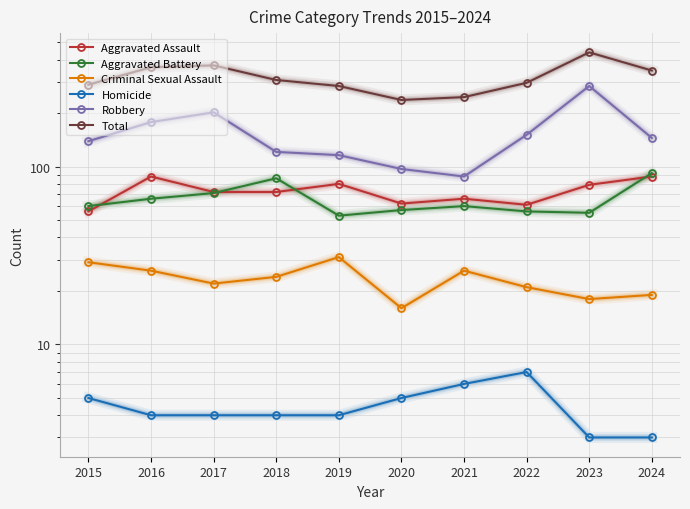

Reading right to left, extract all data points from this chart.

Aggravated Assault: 2024=88	2023=79	2022=61	2021=66	2020=62	2019=80	2018=72	2017=72	2016=88	2015=56
Aggravated Battery: 2024=92	2023=55	2022=56	2021=60	2020=57	2019=53	2018=86	2017=71	2016=66	2015=60
Criminal Sexual Assault: 2024=19	2023=18	2022=21	2021=26	2020=16	2019=31	2018=24	2017=22	2016=26	2015=29
Homicide: 2024=3	2023=3	2022=7	2021=6	2020=5	2019=4	2018=4	2017=4	2016=4	2015=5
Robbery: 2024=145	2023=284	2022=151	2021=88	2020=97	2019=116	2018=121	2017=202	2016=178	2015=139
Total: 2024=347	2023=439	2022=296	2021=246	2020=237	2019=284	2018=307	2017=371	2016=362	2015=289